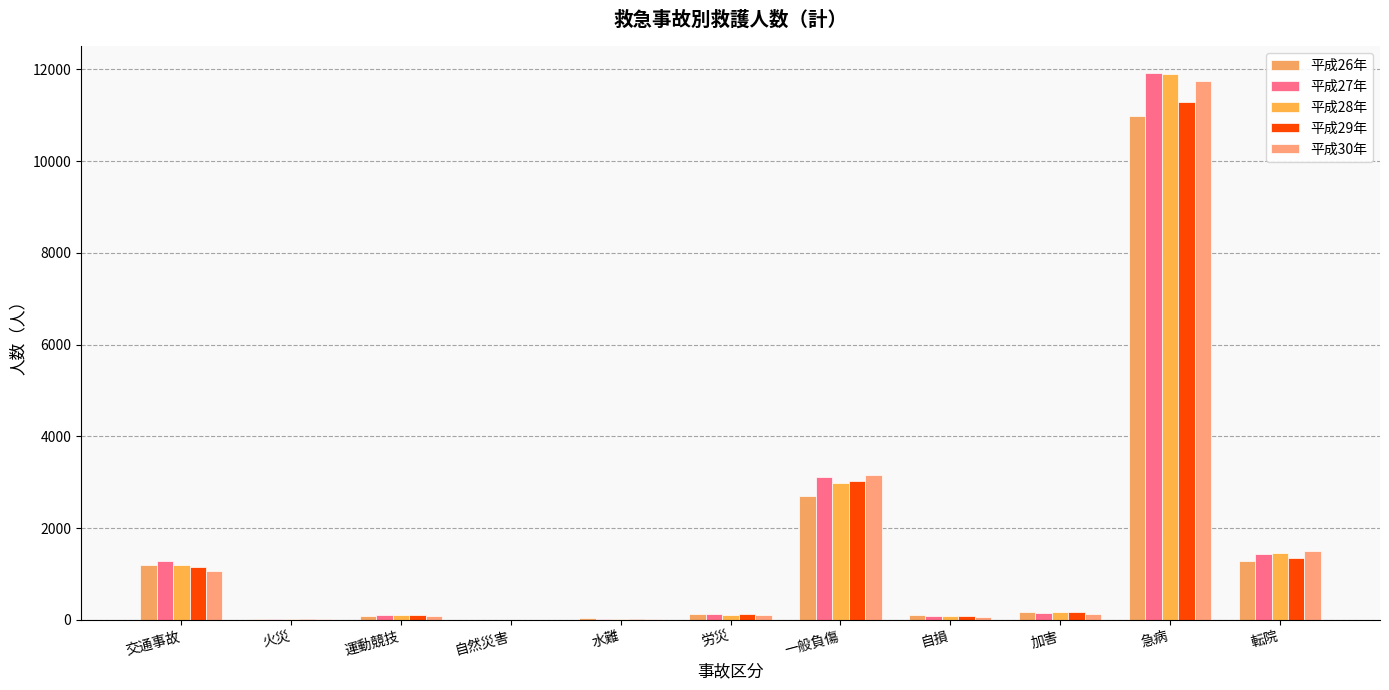

How many categories are shown in the chart?

11